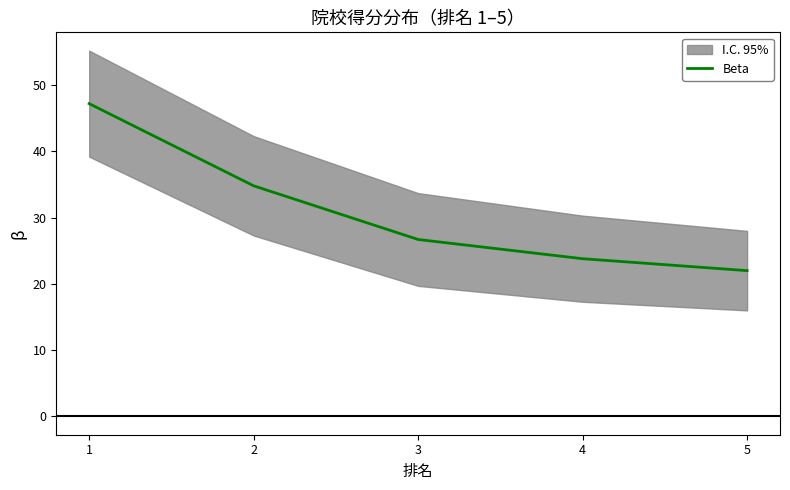

Reading right to left, what are all the values shown in this chart?

22.0	23.8	26.7	34.8	47.2